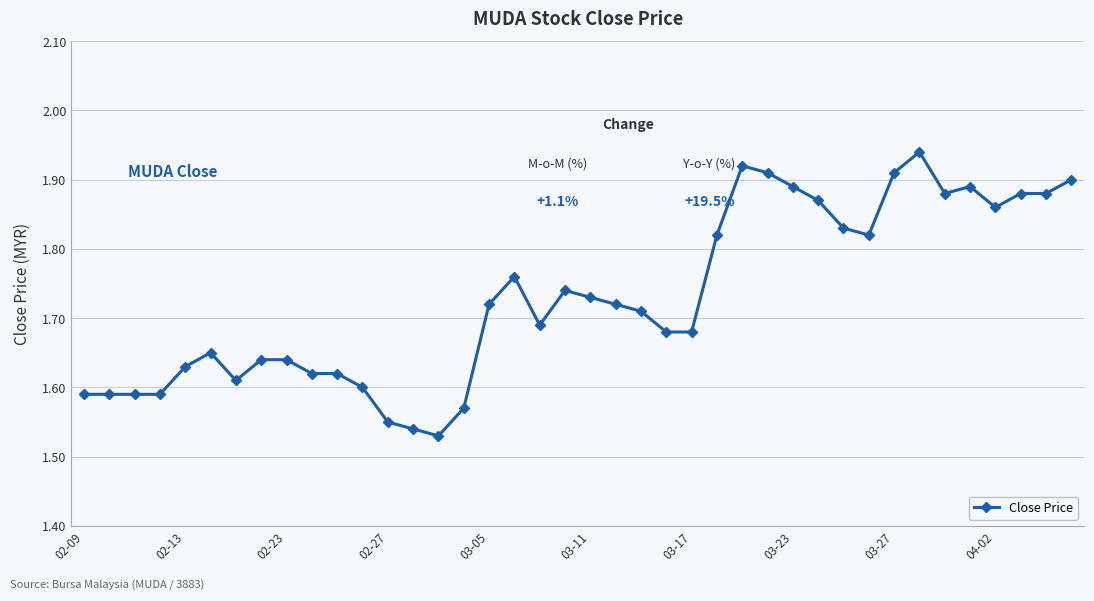

How many values are between 1 and 2?

40